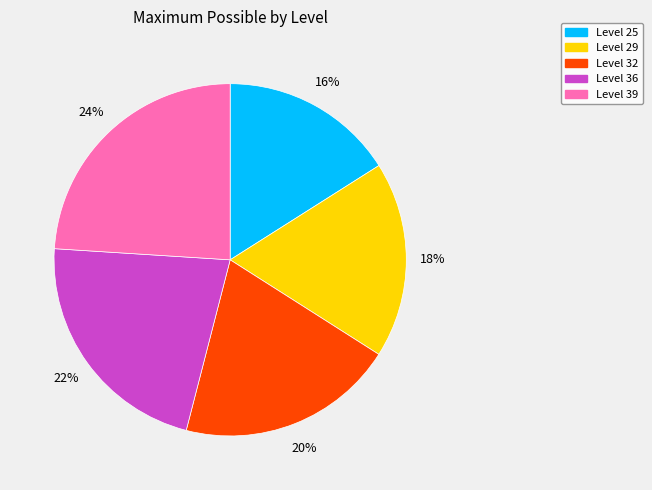

Does Level 32 represent more than half of the total?

No